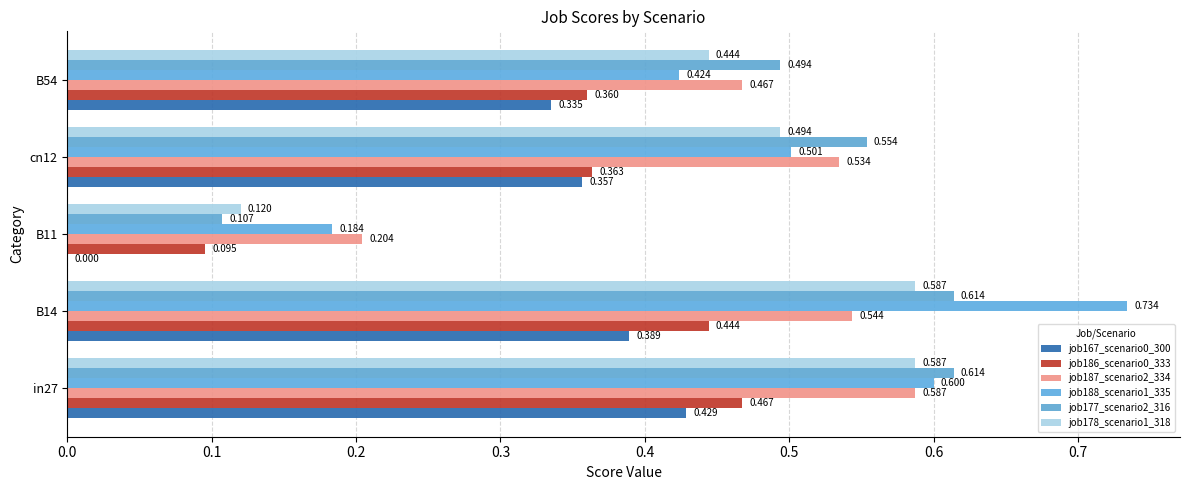

What is the average value of the job177_scenario2_316 series?

0.5